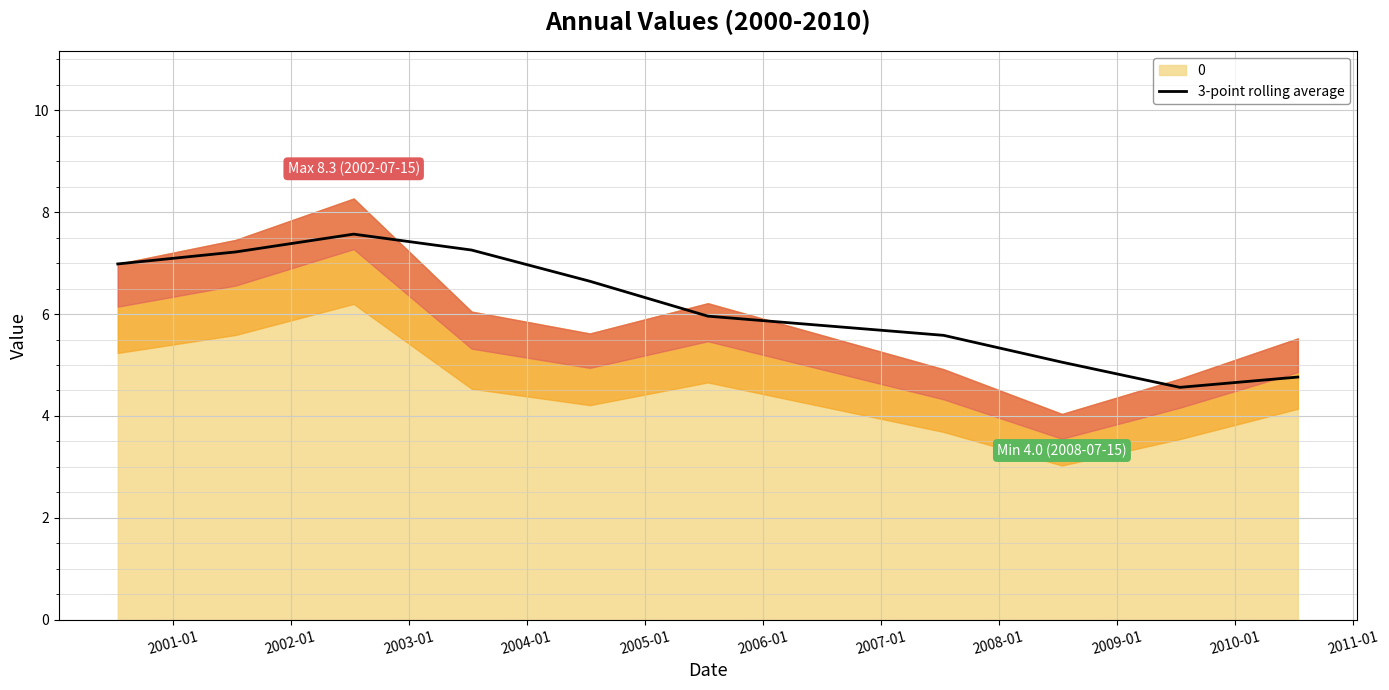

The chart shows a value of 4.0 at 2001-01. True or false?

False